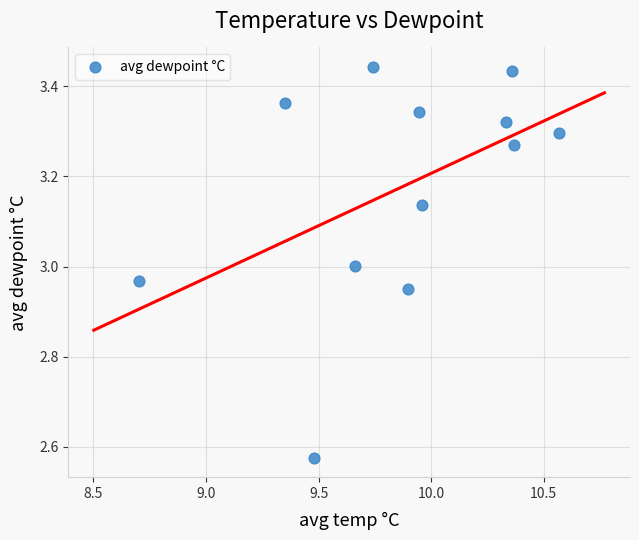

What is the range of Y values (max minus min)?

0.9